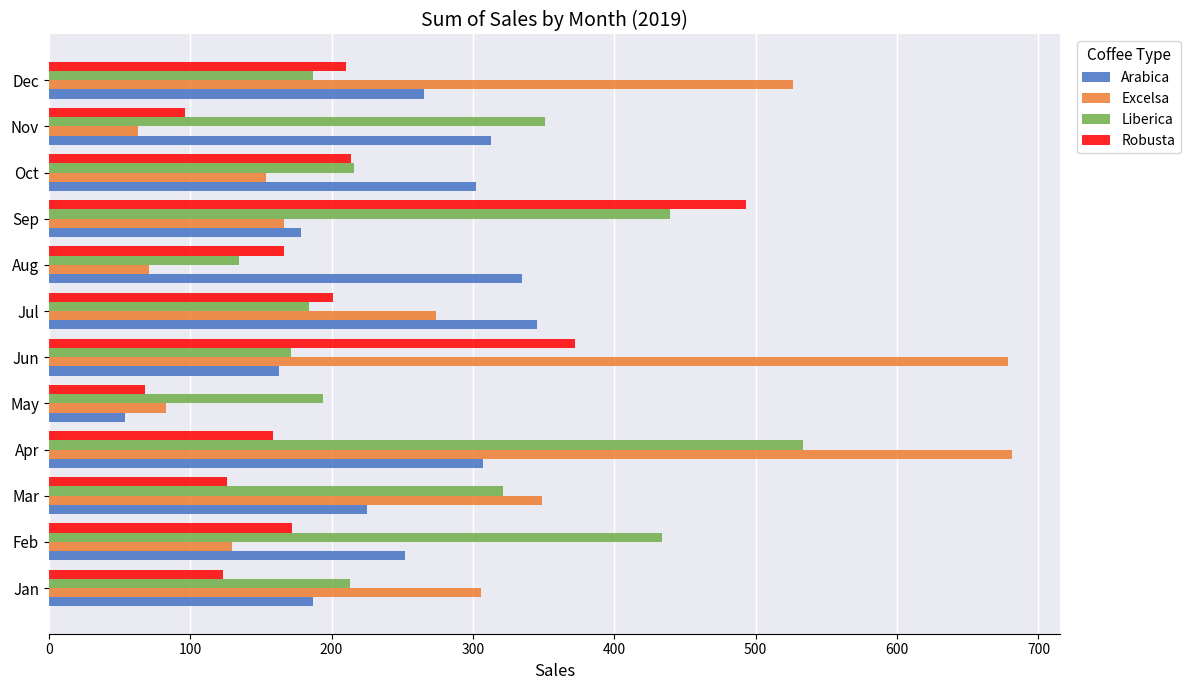

List the series in order of their peak value, lowest first.

Arabica, Robusta, Liberica, Excelsa